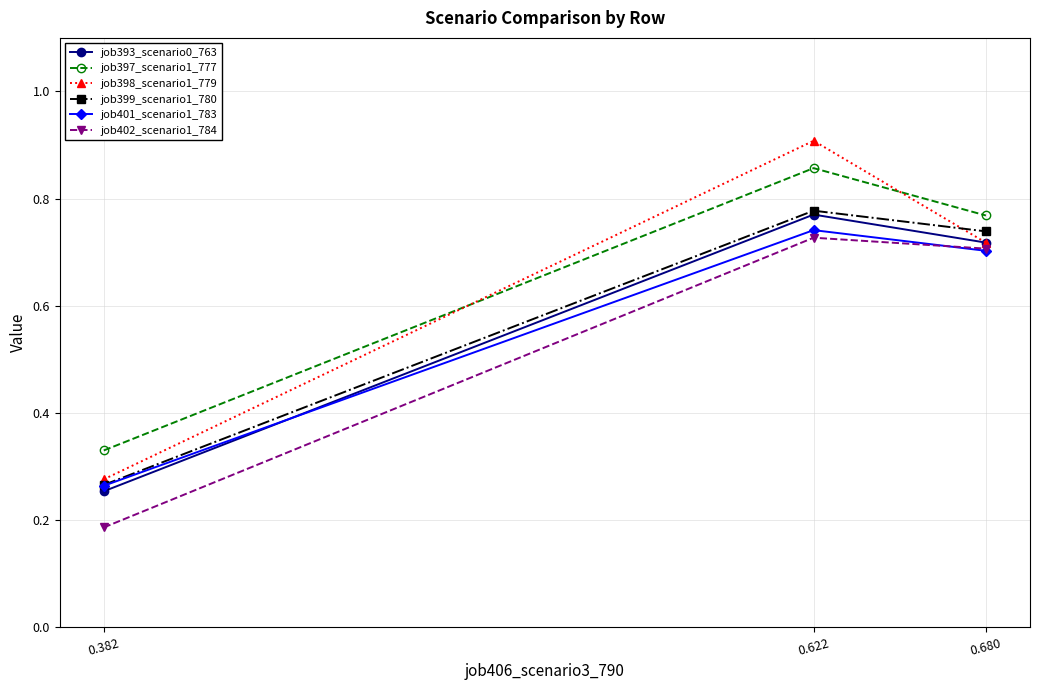

Is this an area chart (filled region under the line)?

No